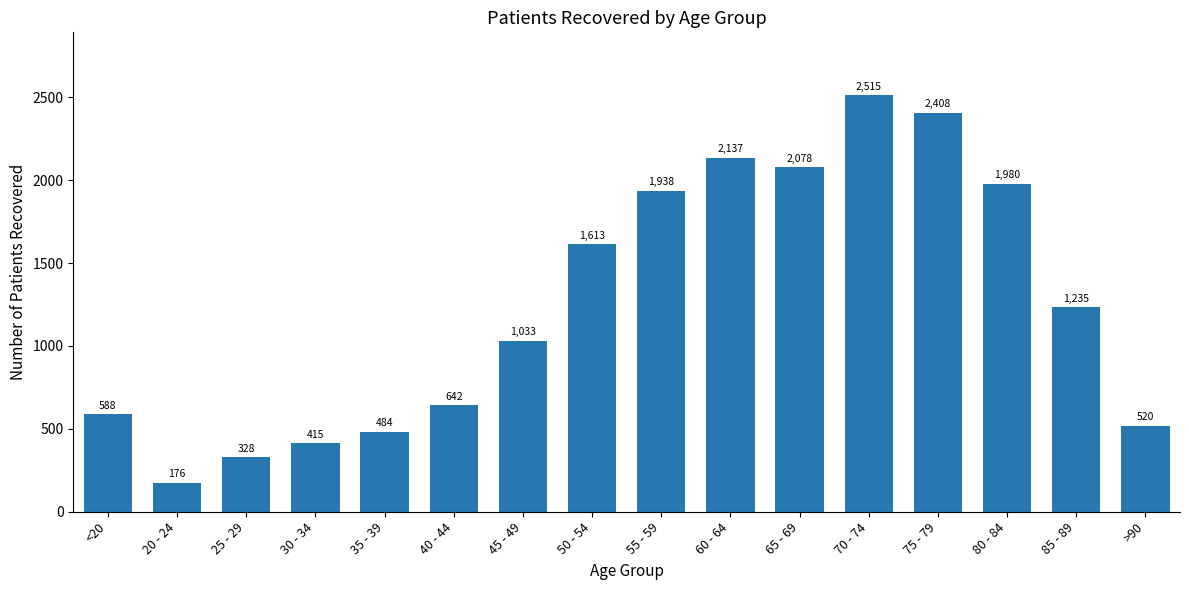

List the labels in order of value, largest first.

70 - 74, 75 - 79, 60 - 64, 65 - 69, 80 - 84, 55 - 59, 50 - 54, 85 - 89, 45 - 49, 40 - 44, <20, >90, 35 - 39, 30 - 34, 25 - 29, 20 - 24